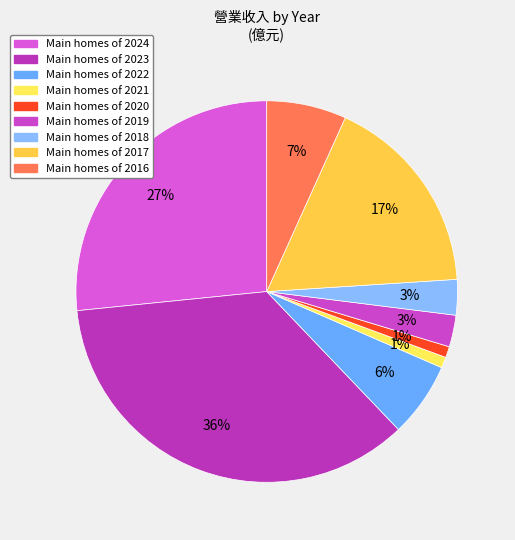

Count the number of slices in the pie.

9